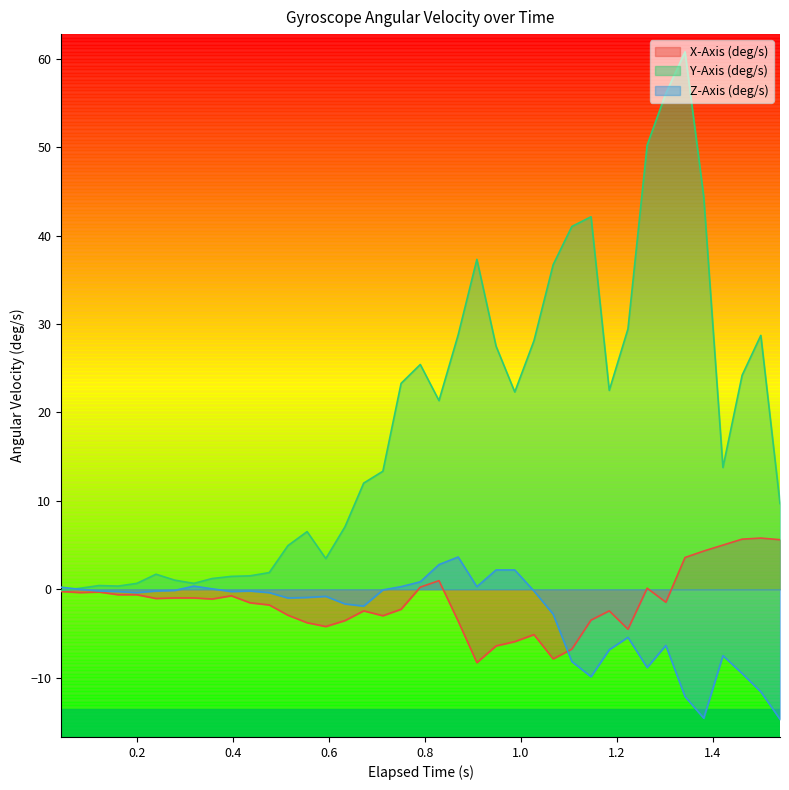

Which series has the largest total across all categories?

Y-Axis (deg/s)